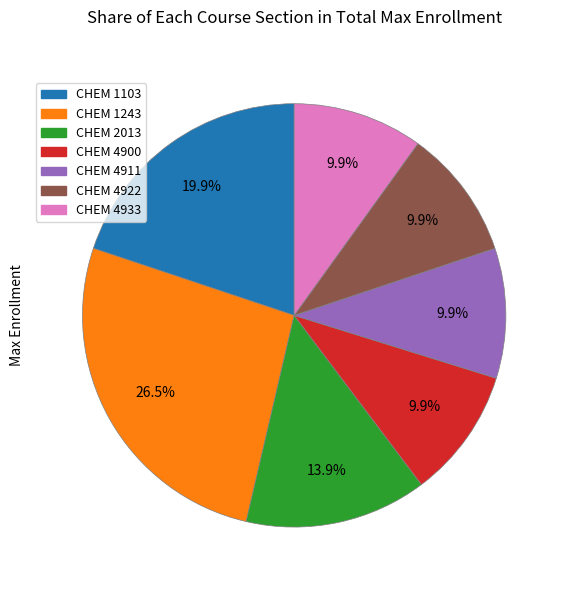

Count the number of slices in the pie.

7